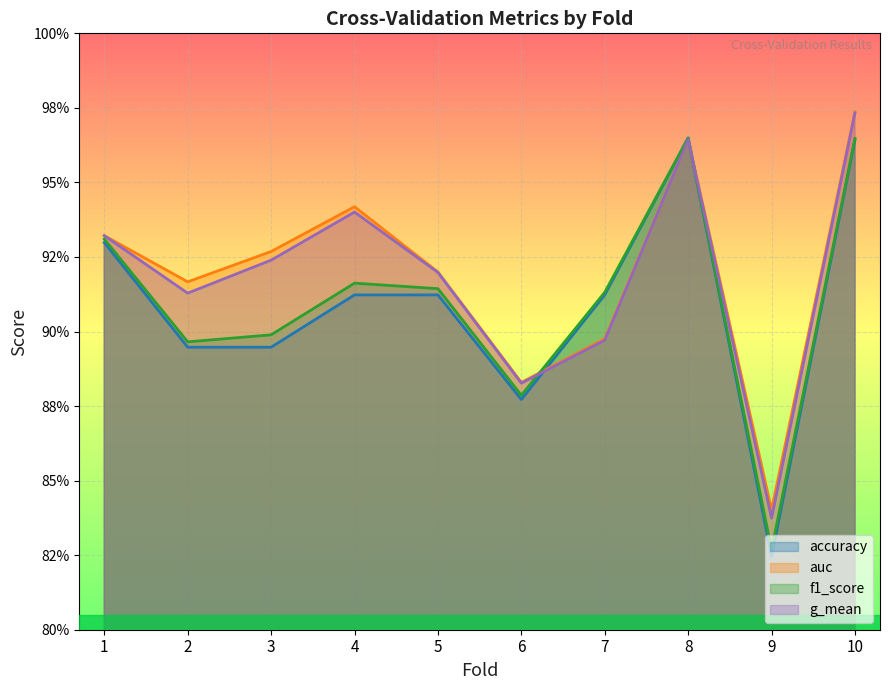

The value of g_mean at 2 is 1.5. True or false?

False